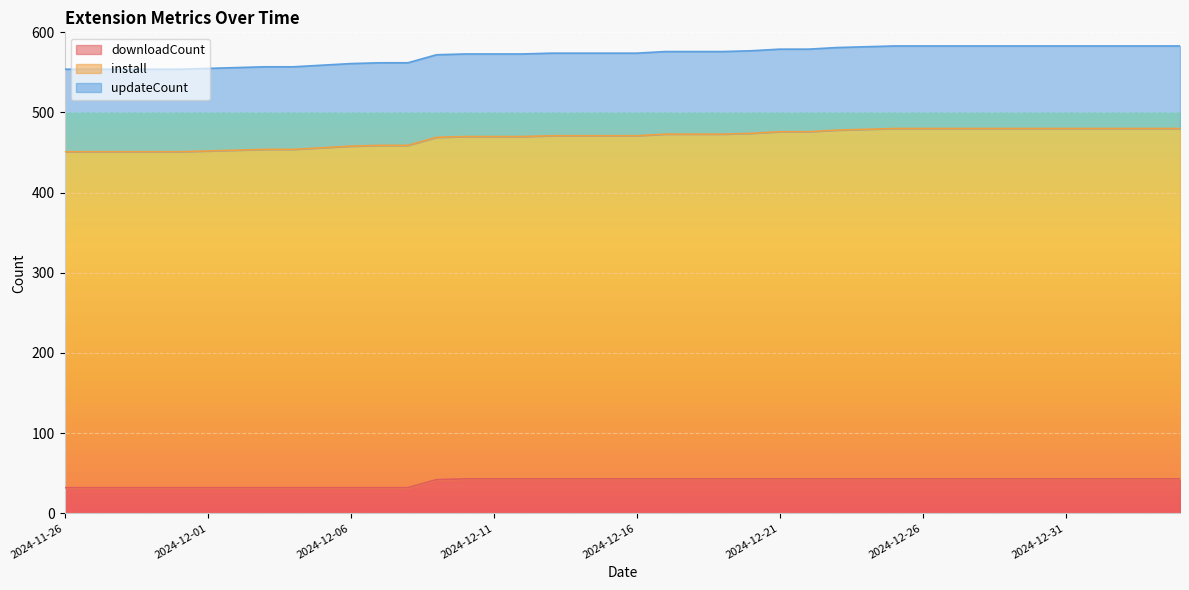

What position from the left is 2025-01-01?

37